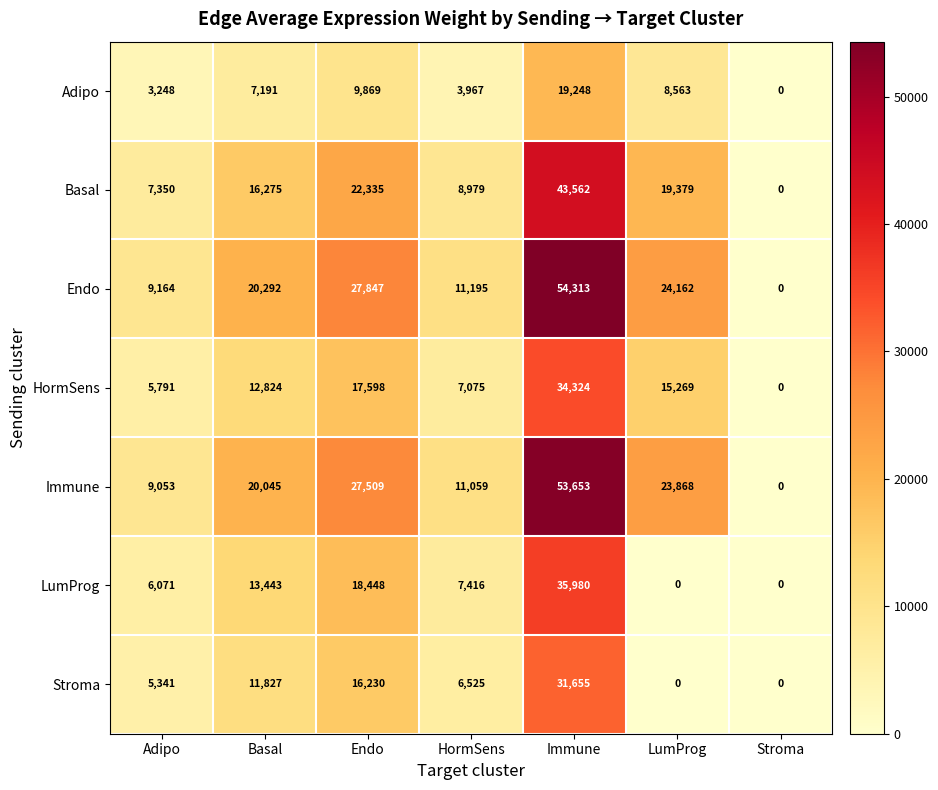

At which category does the chart reach its peak across all series?

Immune